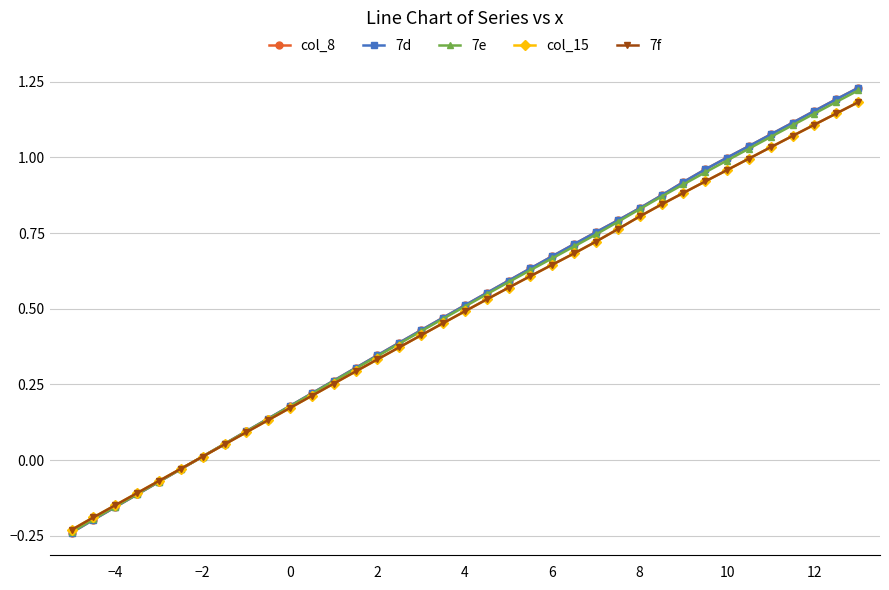

At which label is 7e closest to 0?

−2